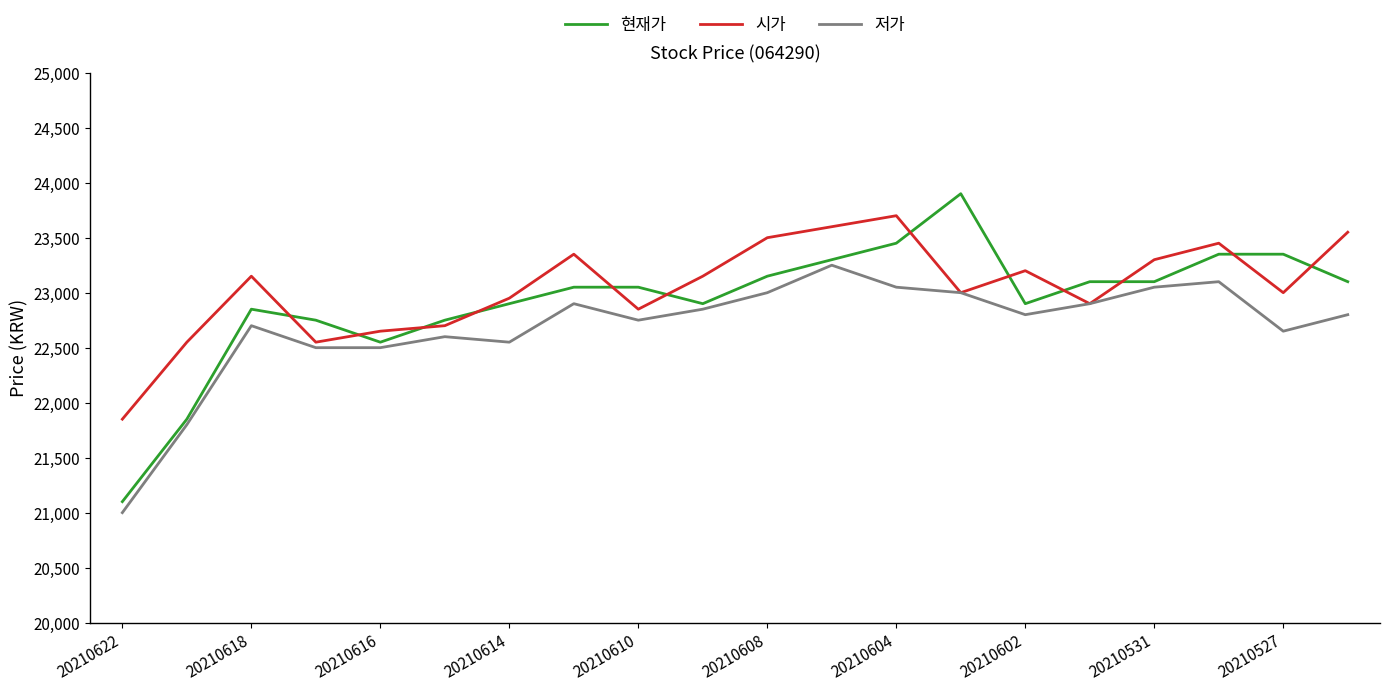

What is the minimum value for 현재가?

21100